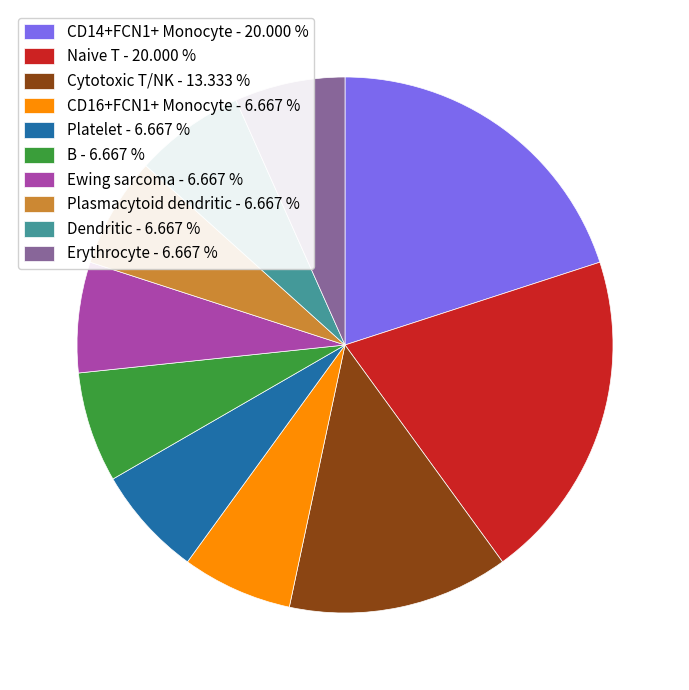

Does Naive T - 20.000 % represent more than half of the total?

No